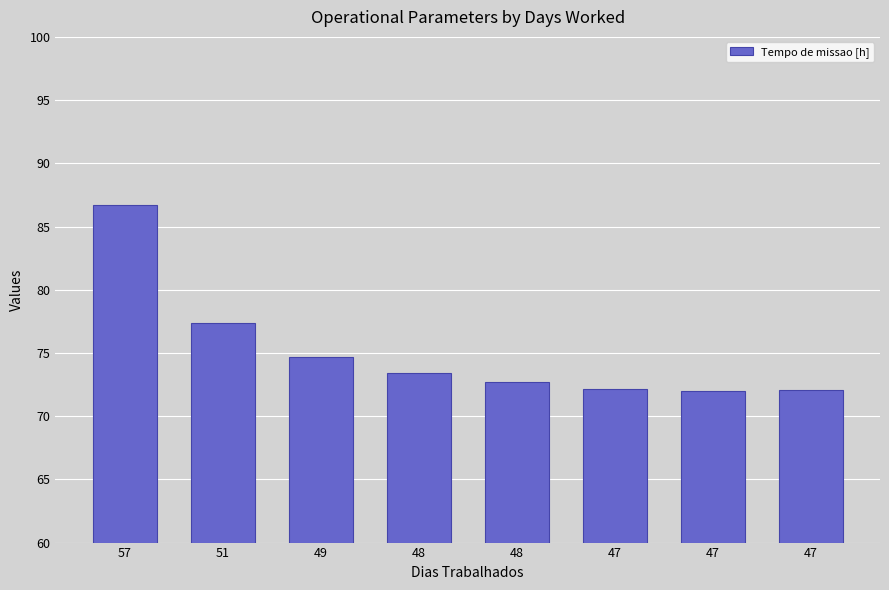

What is the difference between the maximum and minimum values?

14.8